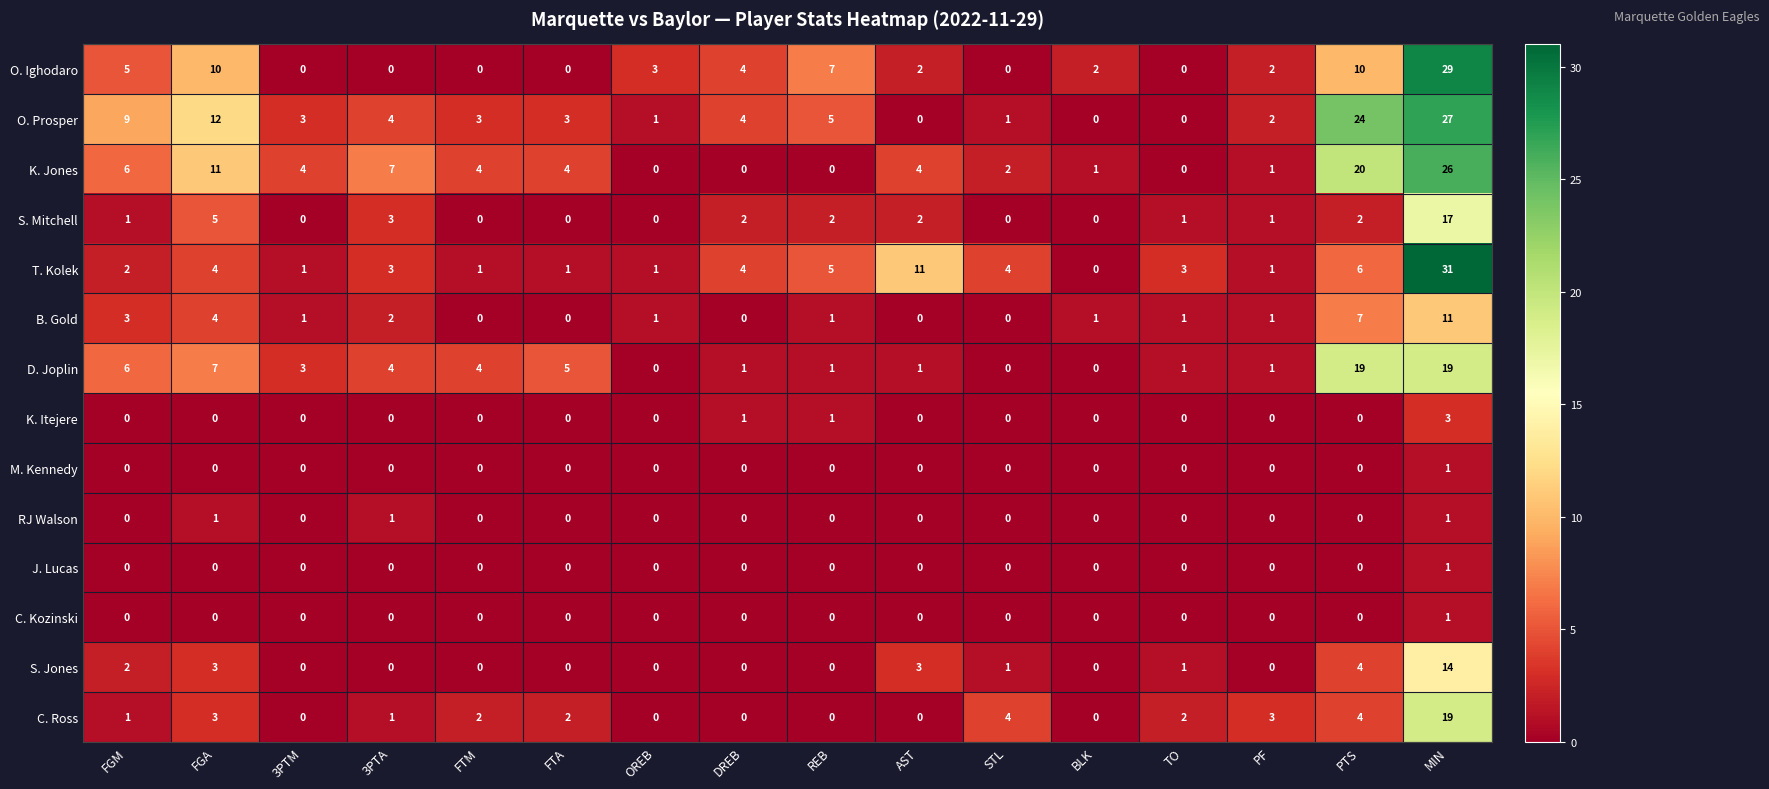

What is the difference between the maximum and minimum values in the O. Ighodaro series?

29